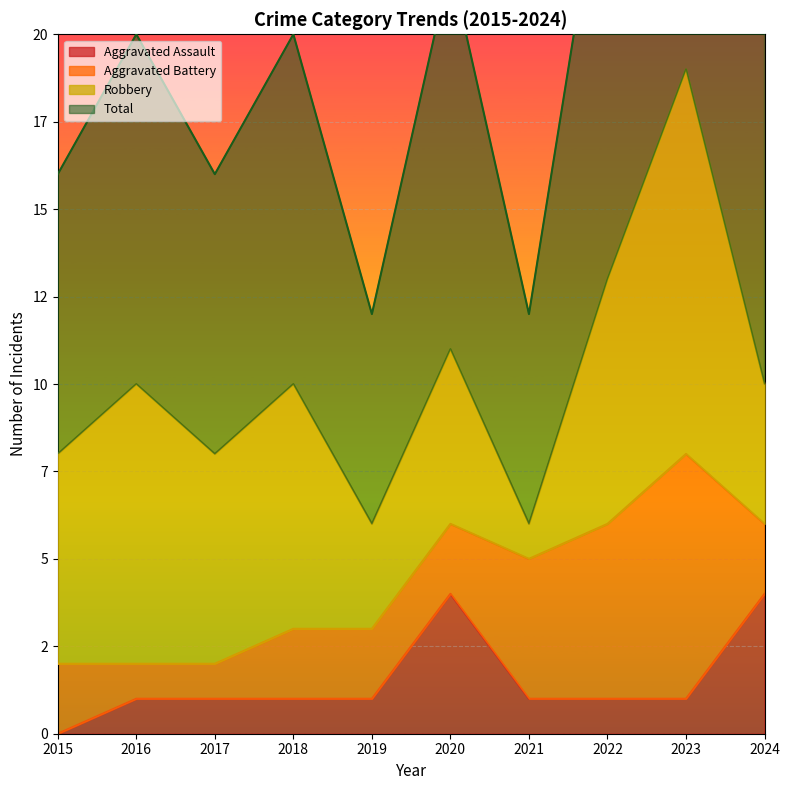

Which series has the largest total across all categories?

Total